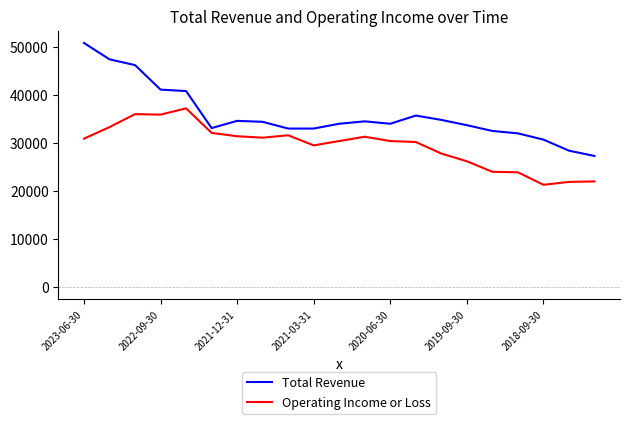

How many values in the Total Revenue series are below 34000?

9